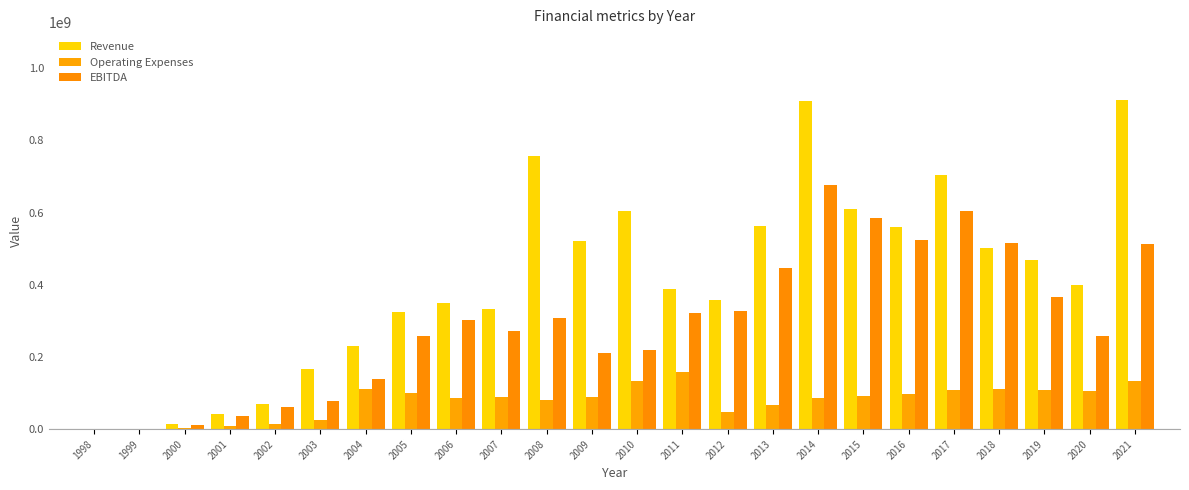

What is the value of the Revenue bar at the 24th from the left?

911981000